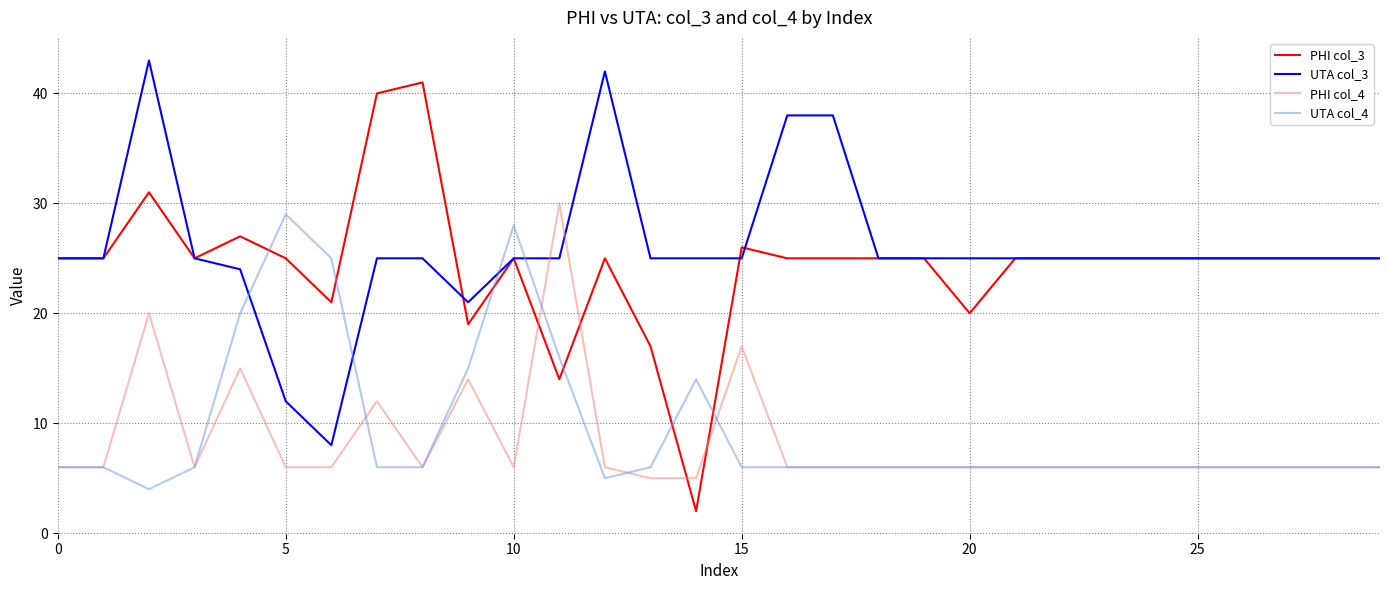

What is the greatest value displayed?

43